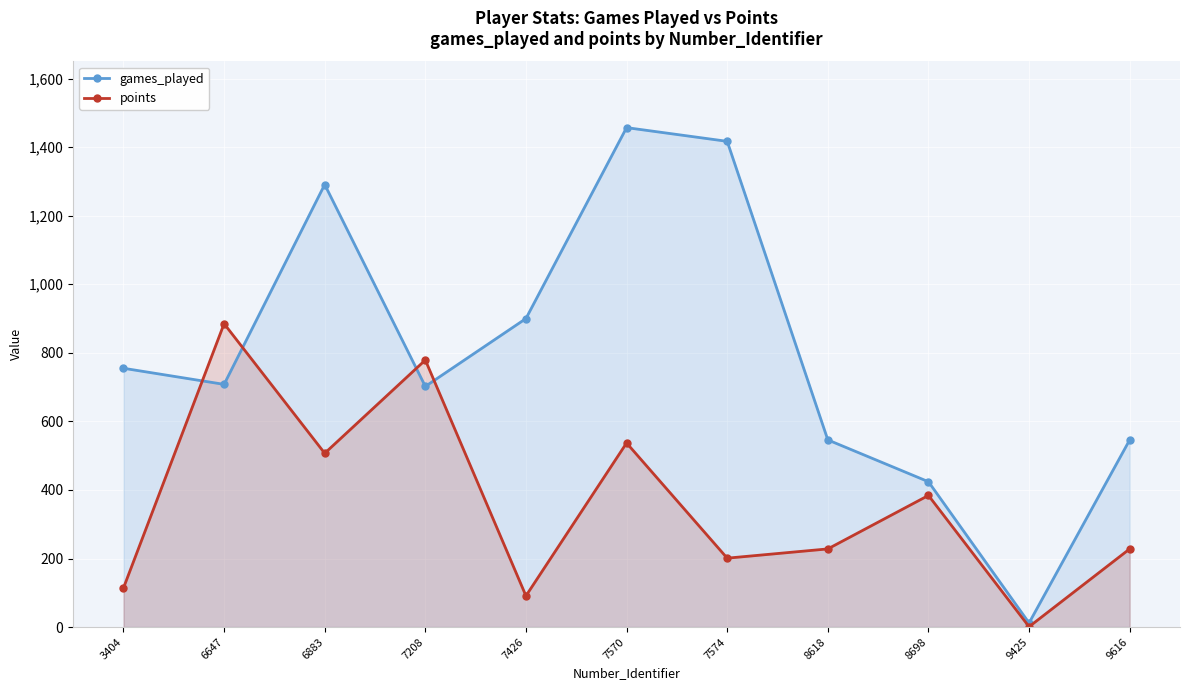

Where do games_played and points first cross each other?

3404 and 6647